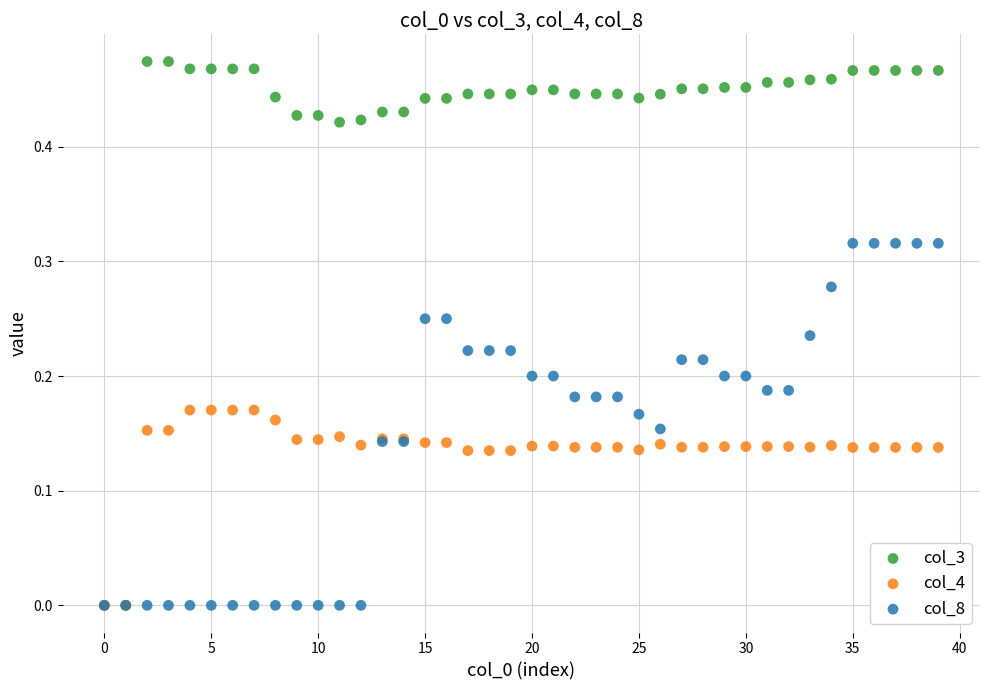

Which series has the largest Y range (max minus min)?

col_3